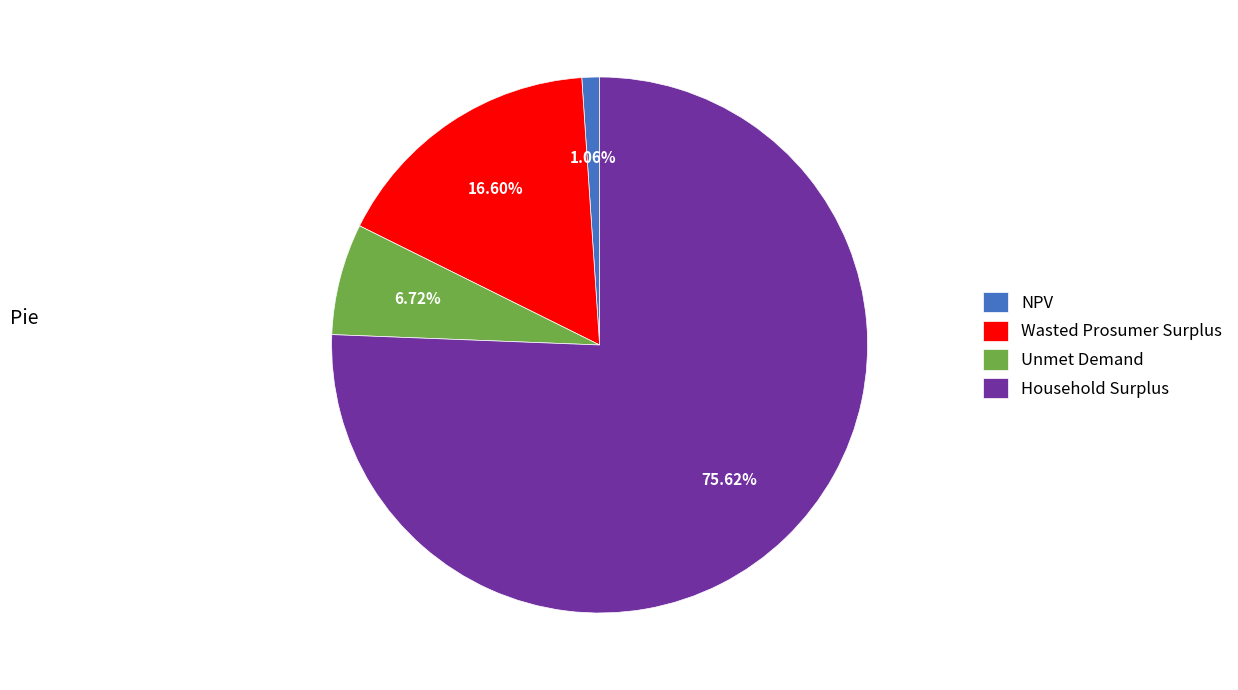

To the nearest percent, what is the combined percentage of Household Surplus and NPV?

77%